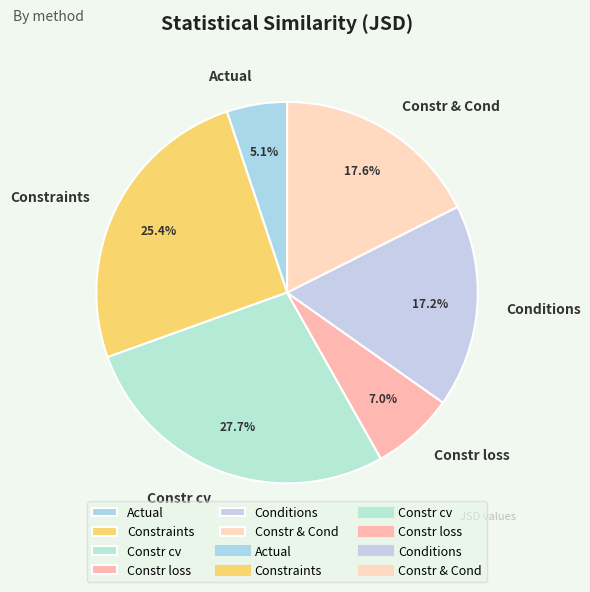

Combined, what portion of the pie is Constr cv and Constr & Cond?

45.3%